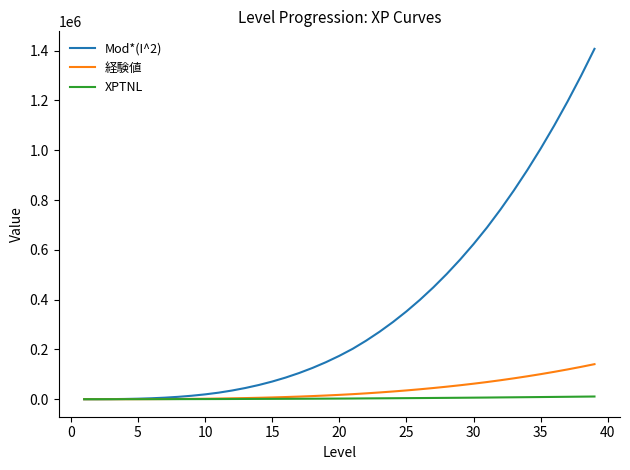

Which series has the largest range (max minus min)?

Mod*(I^2)